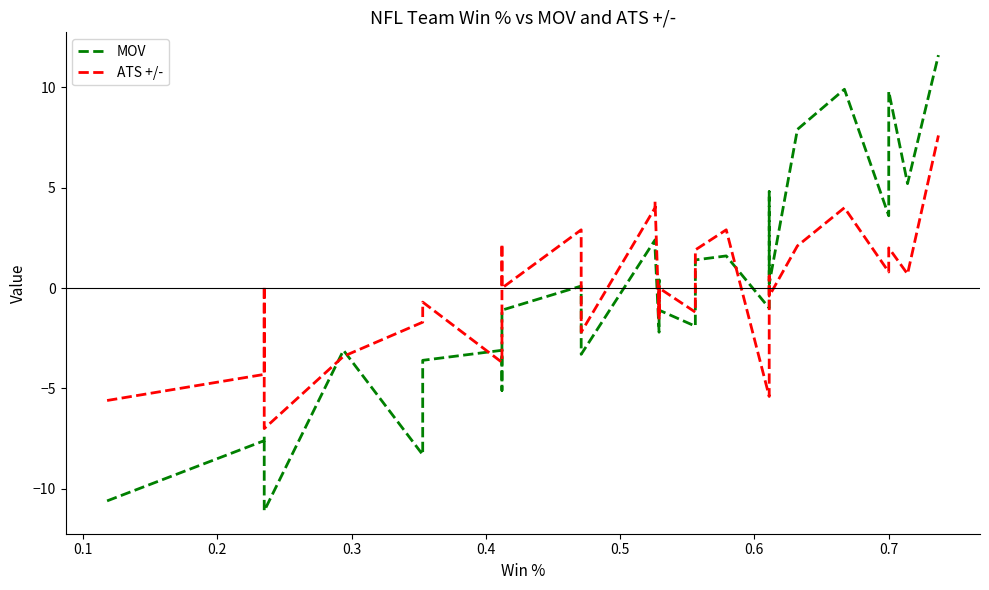

List the series in order of their peak value, lowest first.

ATS +/-, MOV